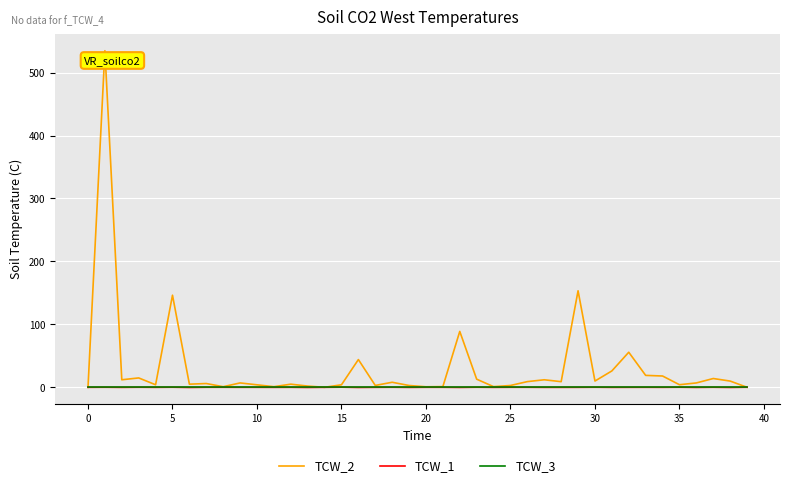

What is the maximum value shown in the chart?

534.7